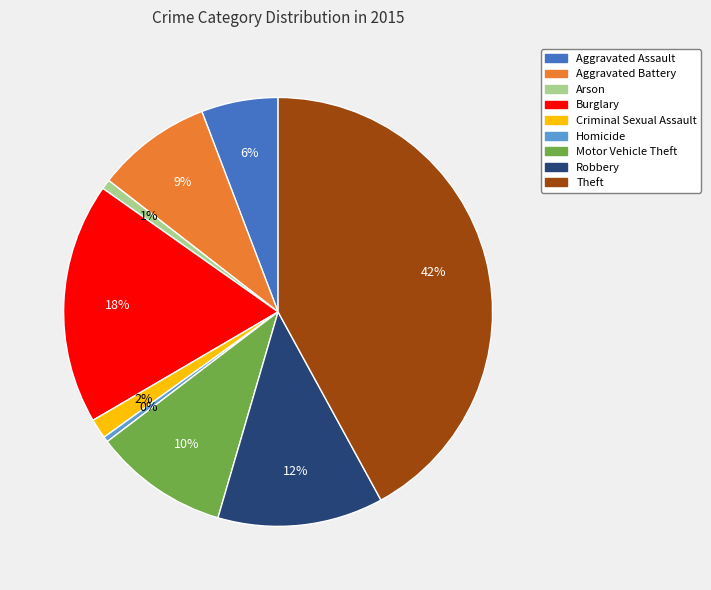

To the nearest percent, what is the difference between the largest and smallest slice percentages?

42%